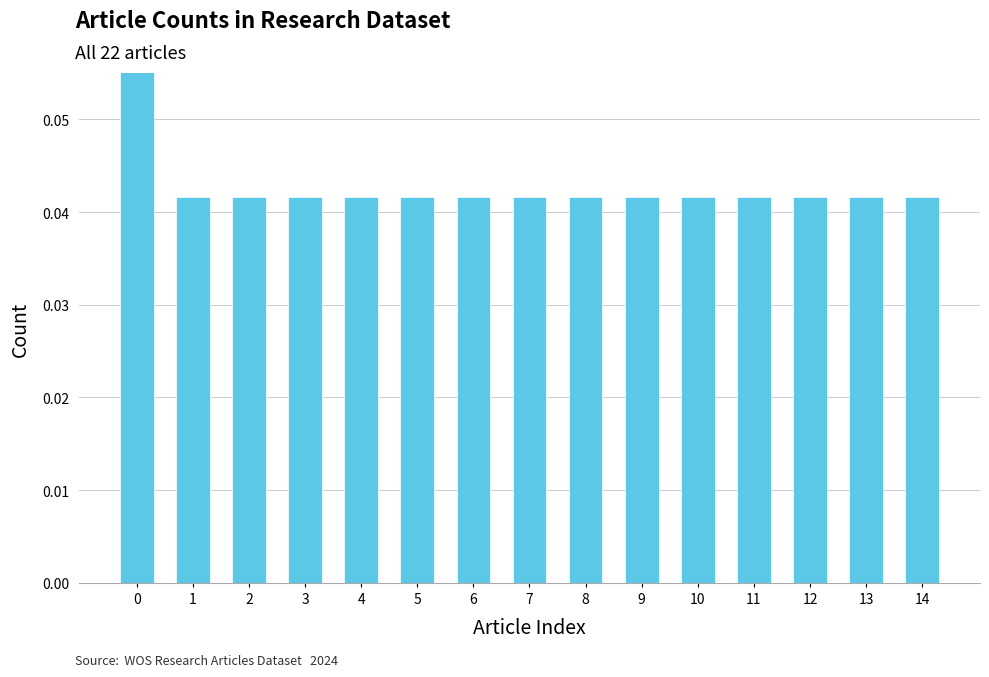

Rank the categories by value from lowest to highest.

1, 2, 3, 4, 5, 6, 7, 8, 9, 10, 11, 12, 13, 14, 0